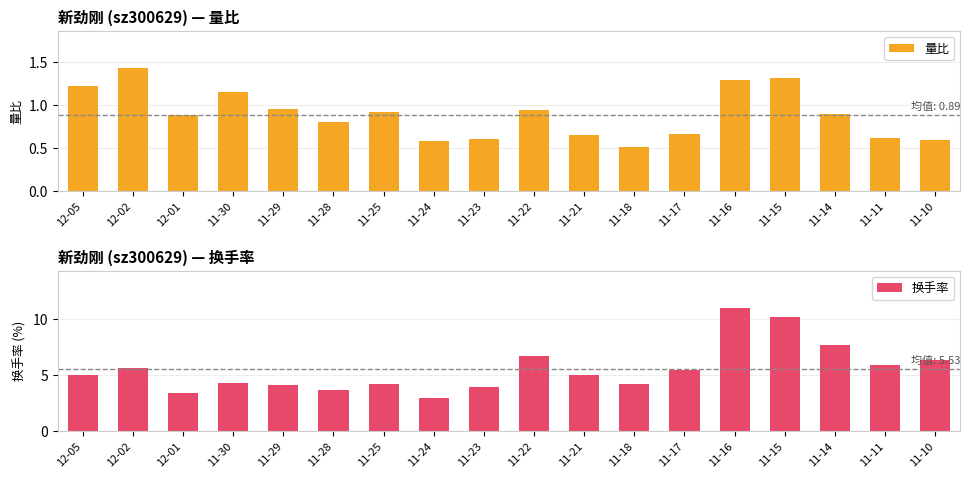

At which label does 换手率 first exceed 4?

12-05